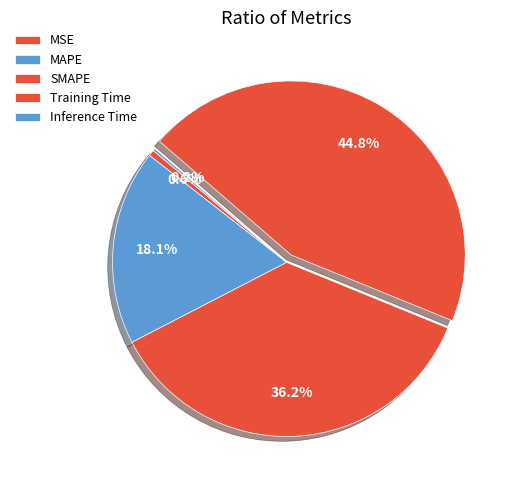

Which category has the smallest portion of the pie?

Inference Time